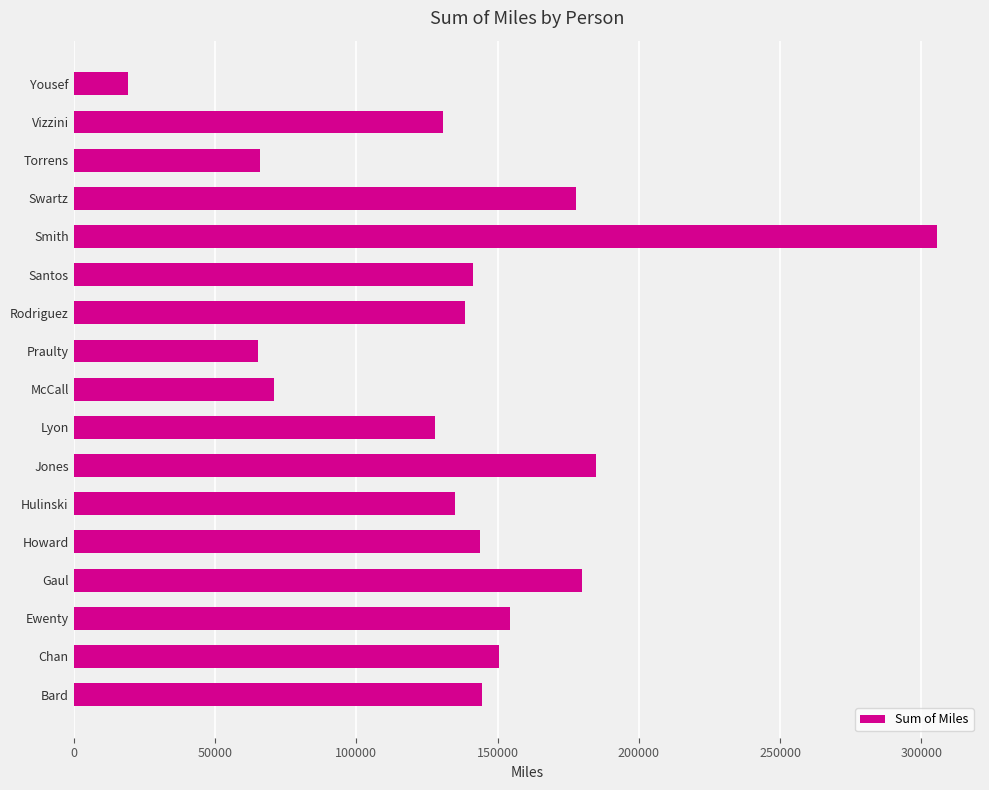

At which label is the value closest to 162387?

Ewenty